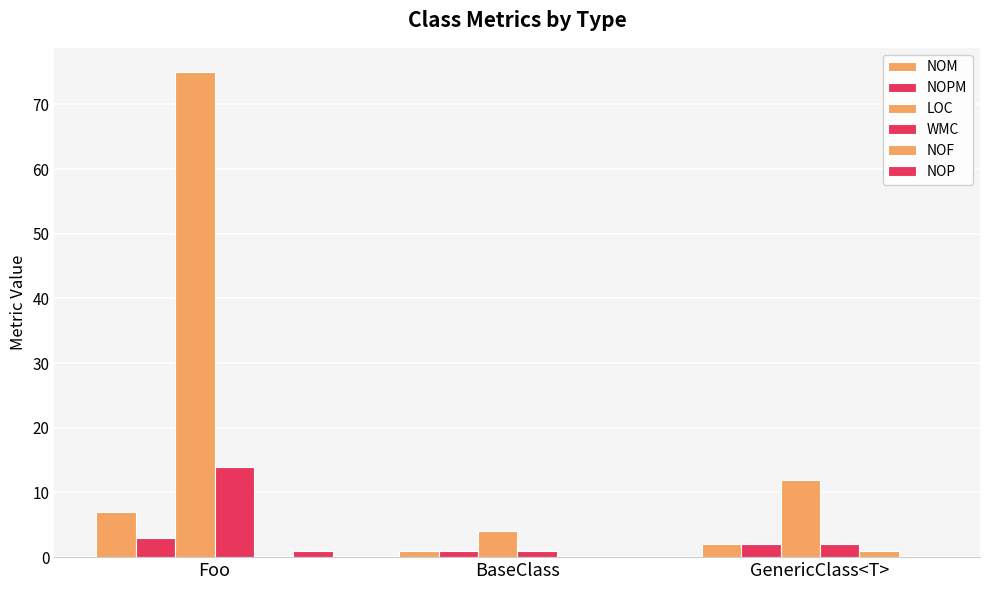

Where is NOPM nearest to the value 2?

GenericClass<T>